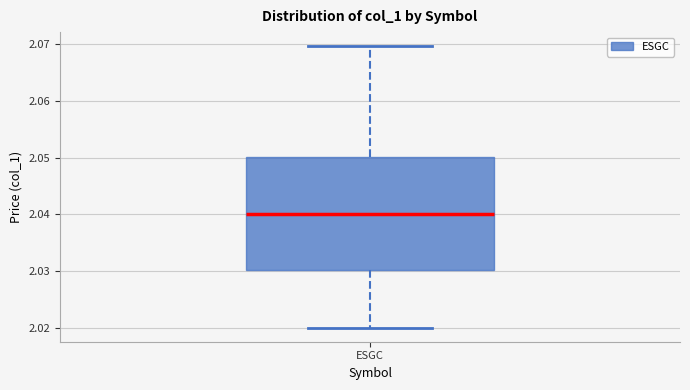

Read this box plot against the y-axis: the position of the median line, the range covered by the box, and the ends of both whiskers. The values are not printed on the chart, so give them approximately, as read against the axis.

median 2.04, box 2.03 to 2.05, whiskers 2.02 to 2.07